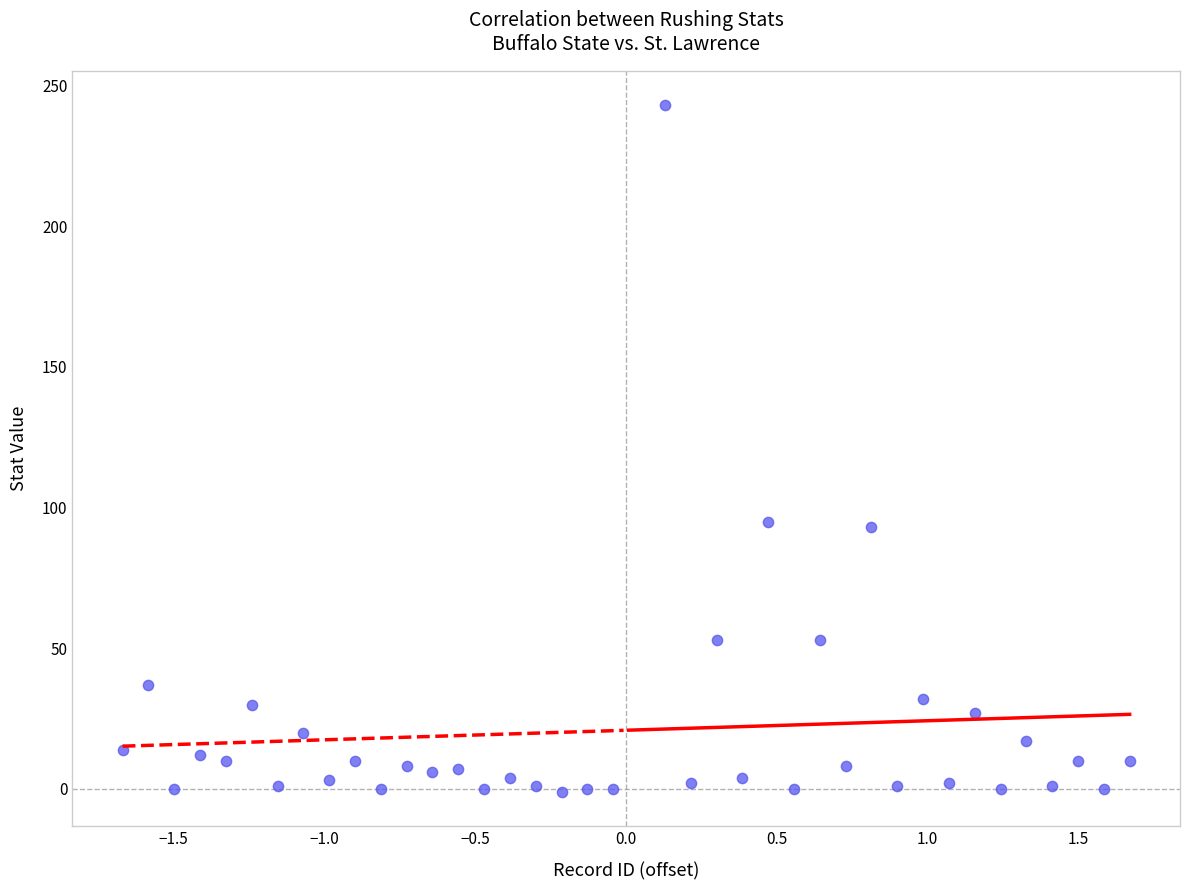

What is the range of Y values (max minus min)?

244